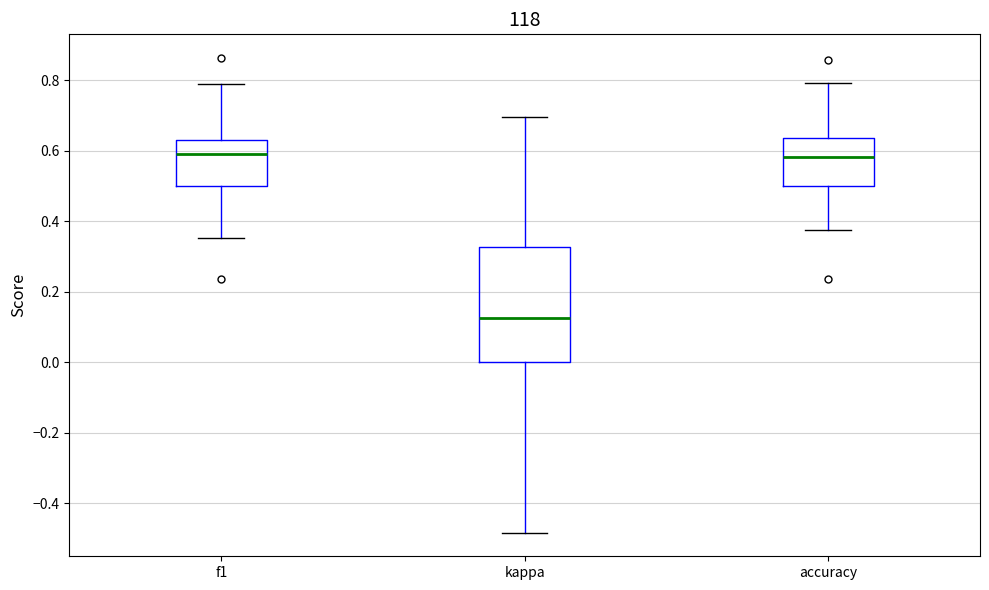

Where does the median line of the box for accuracy sit on the y-axis? The values are not printed on the chart, so give them approximately, as read against the axis.

0.58